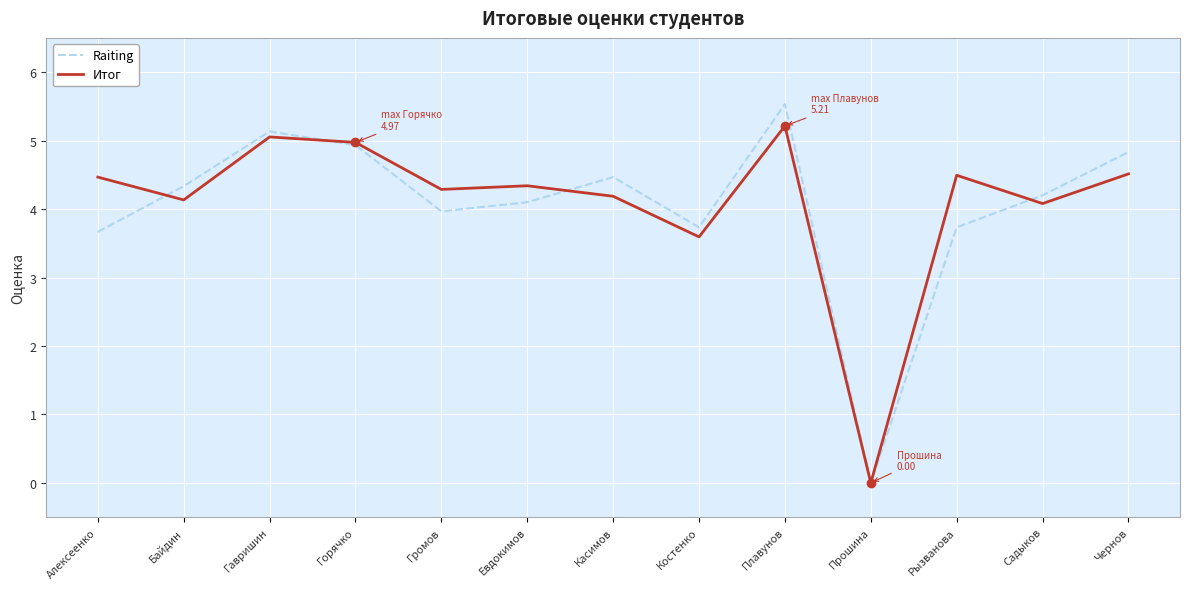

At Громов, list the series in order from largest to smallest.

Итог, Raiting